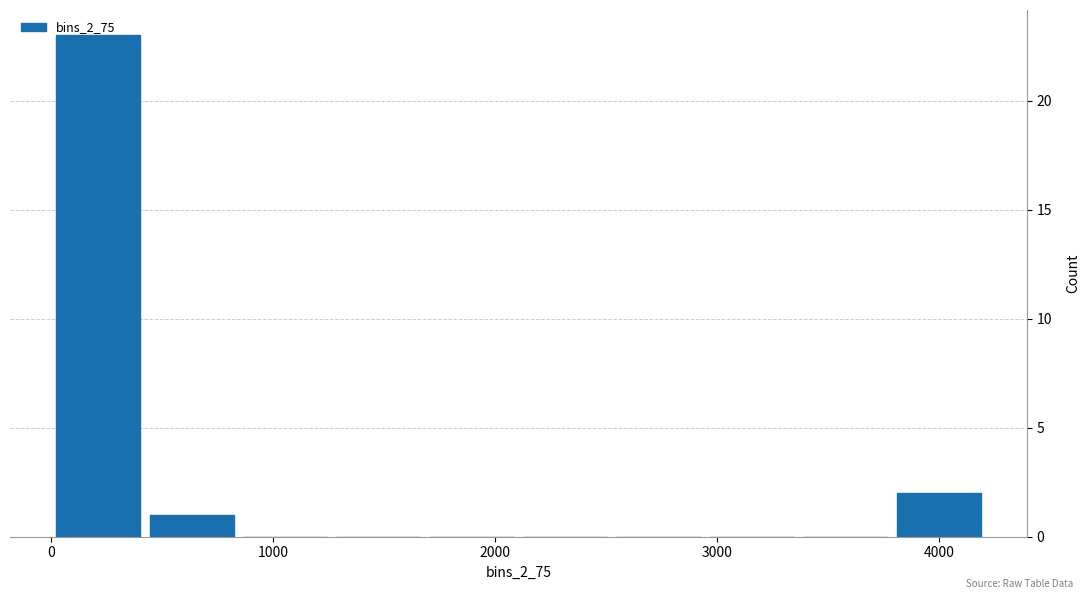

Reading left to right, list every bar in this chart as the range it spans on the x-axis followed by its height. Neither the bar edges nor the heights are printed on the chart, so give them approximately, as read against the axes.

0 to 400: 23
400 to 800: 1
800 to 1300: 0
1300 to 1700: 0
1700 to 2100: 0
2100 to 2500: 0
2500 to 2900: 0
2900 to 3400: 0
3400 to 3800: 0
3800 to 4200: 2